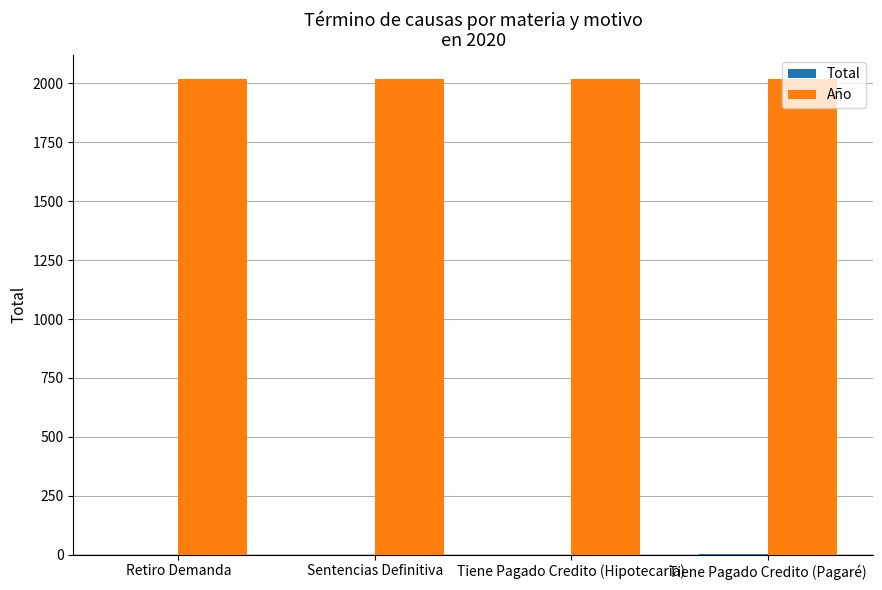

What is the sum of all Año values?

8080